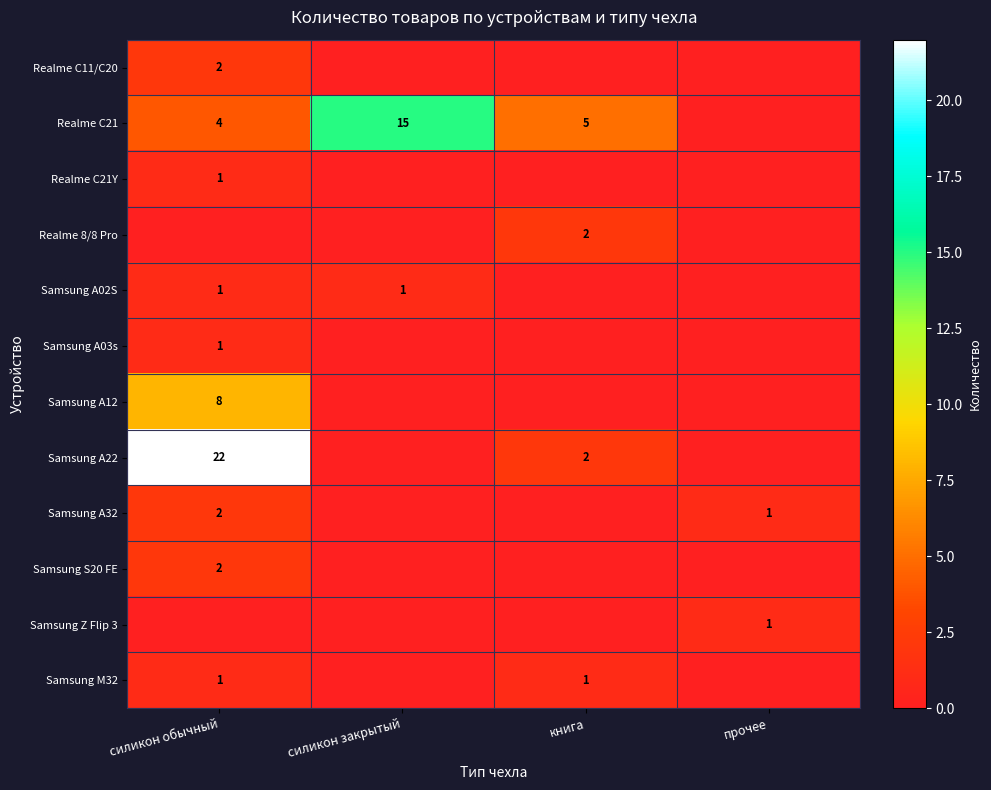

The Realme C21 series shows 15 at силикон закрытый. True or false?

True